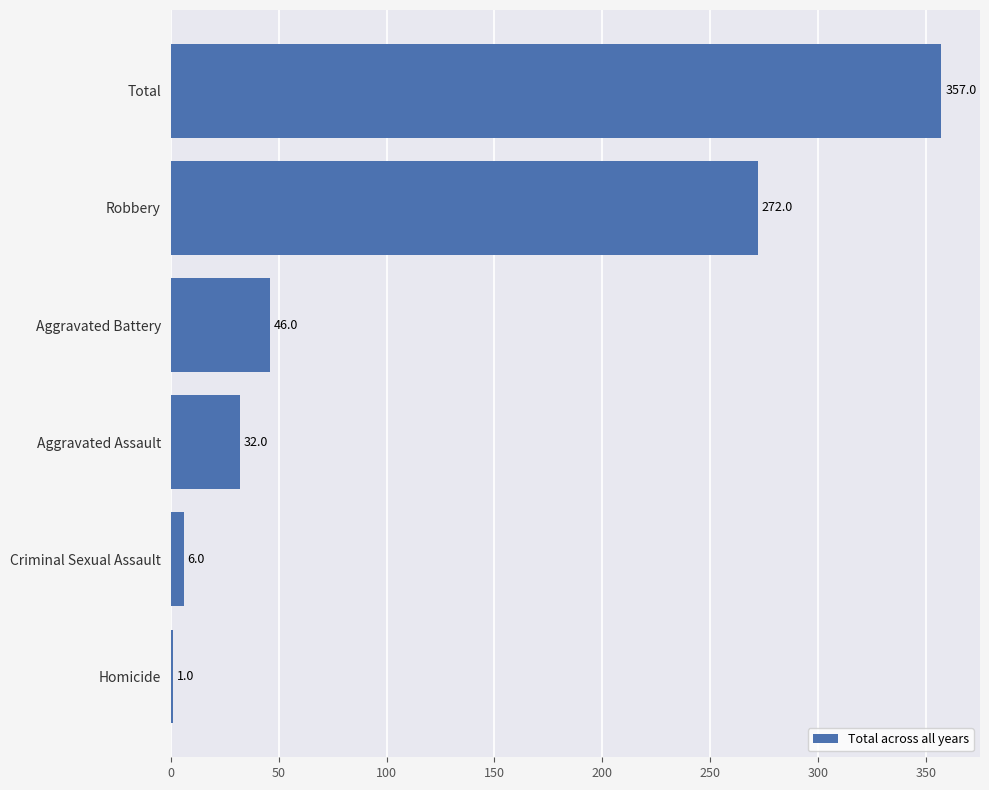

Count the number of data series in this chart.

1